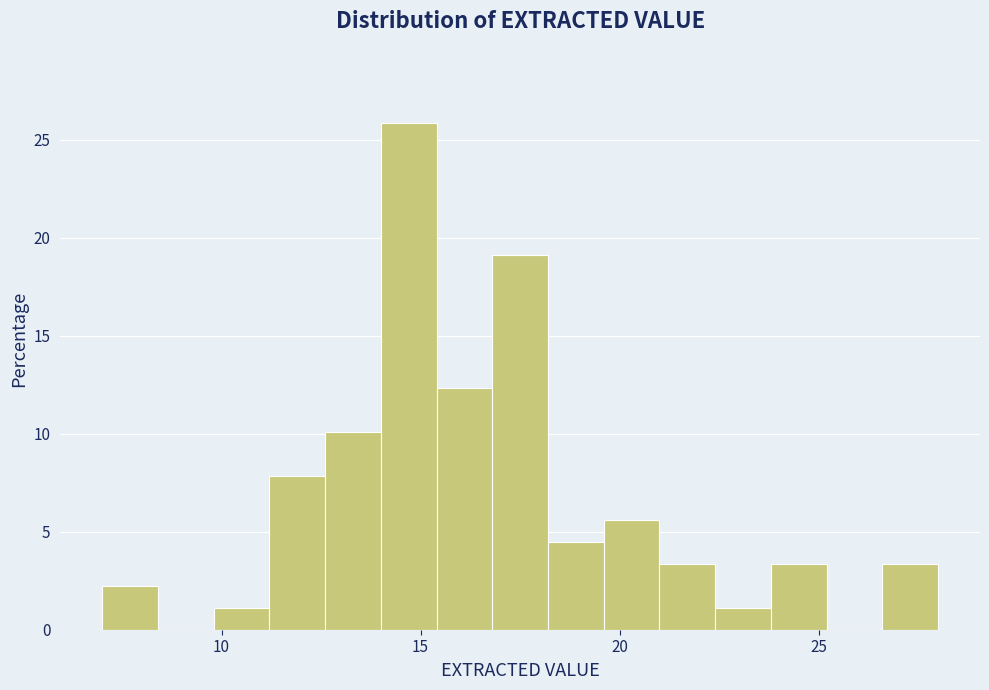

Around what value on the x-axis is the tallest bar? Give the approximate position of its centre, as read against the axis.

14.5